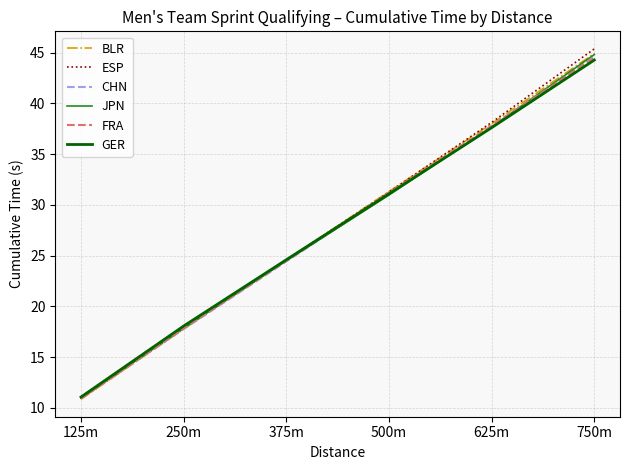

Where does the CHN series first go above 31?

500m